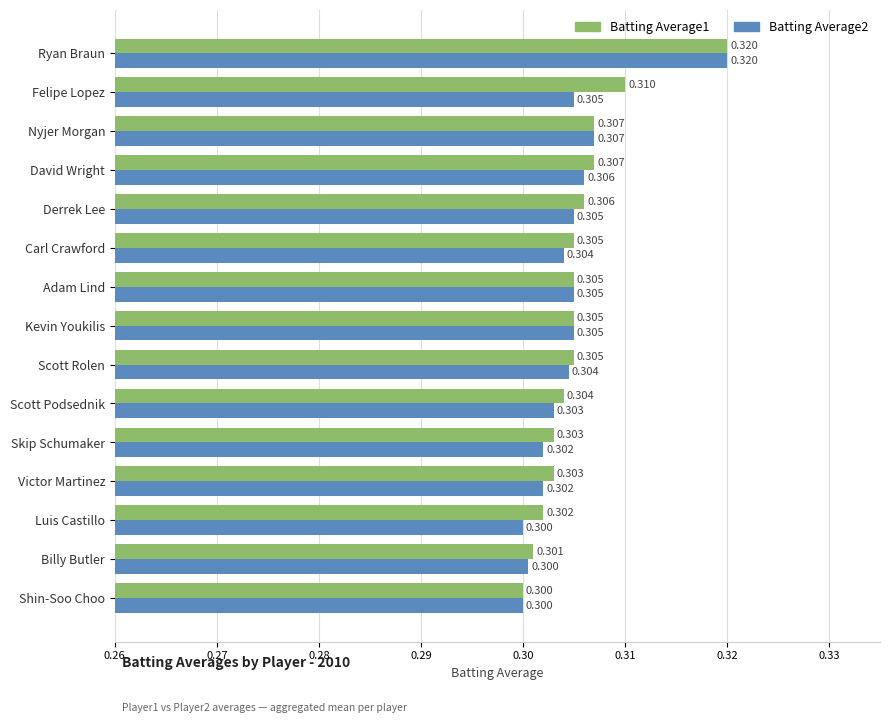

How many categories are shown in the chart?

15